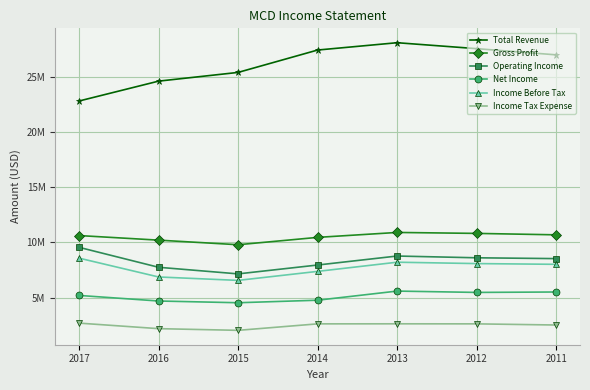

Read the Net Income value at 2015, to the nearest 10.

4529300